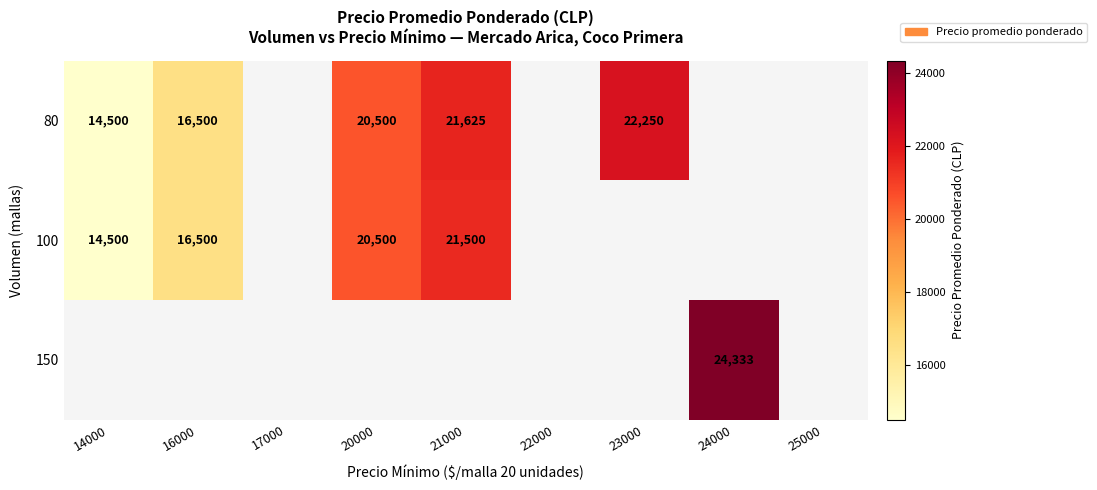

Is it true that 100 equals 21500 at 21000?

True